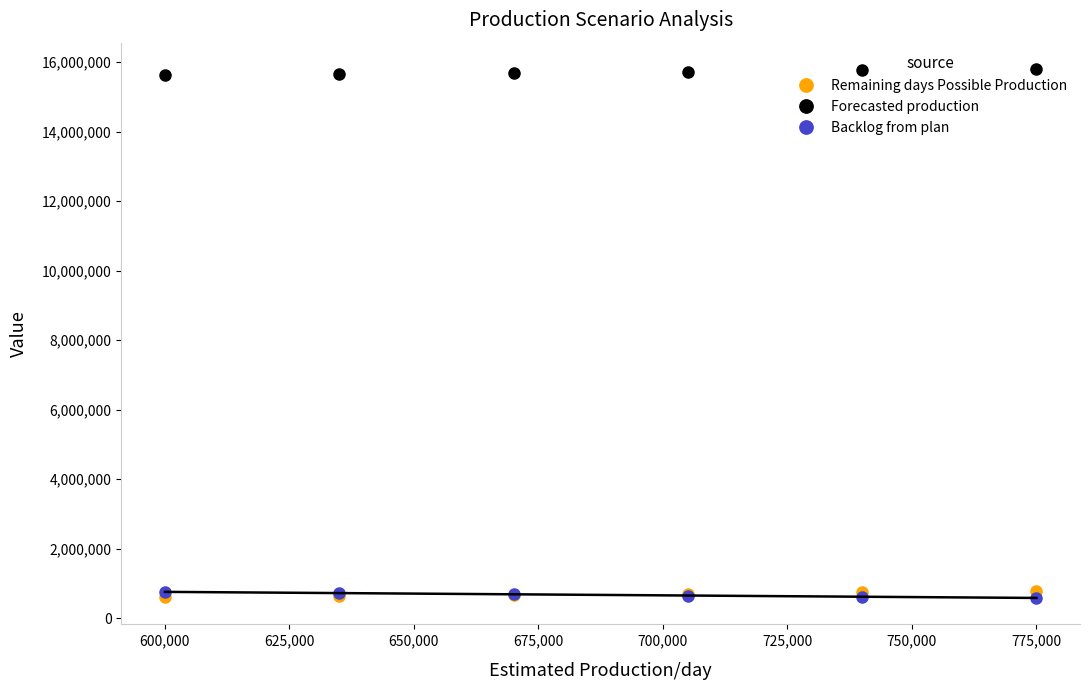

True or false: Remaining days Possible Production has more than 2 points higher than both neighbors.

False